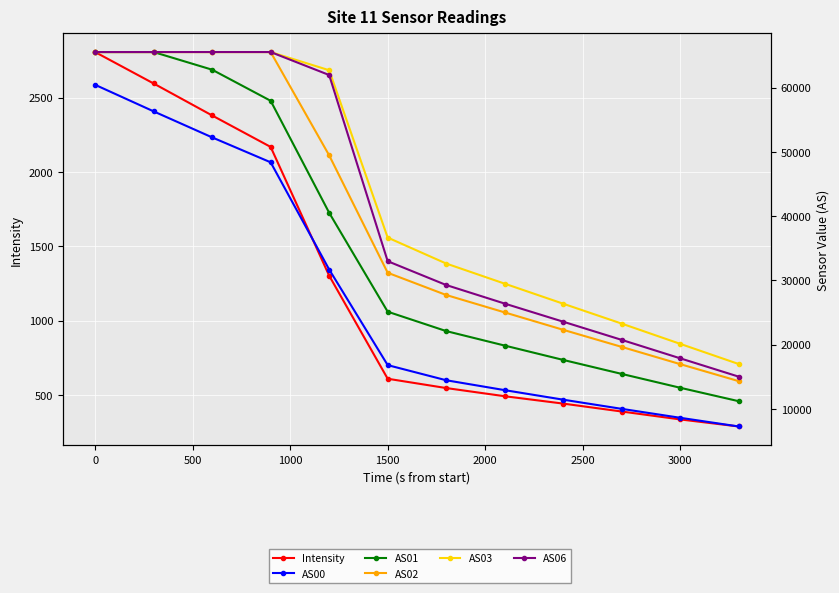

How many lines are shown in the chart?

6